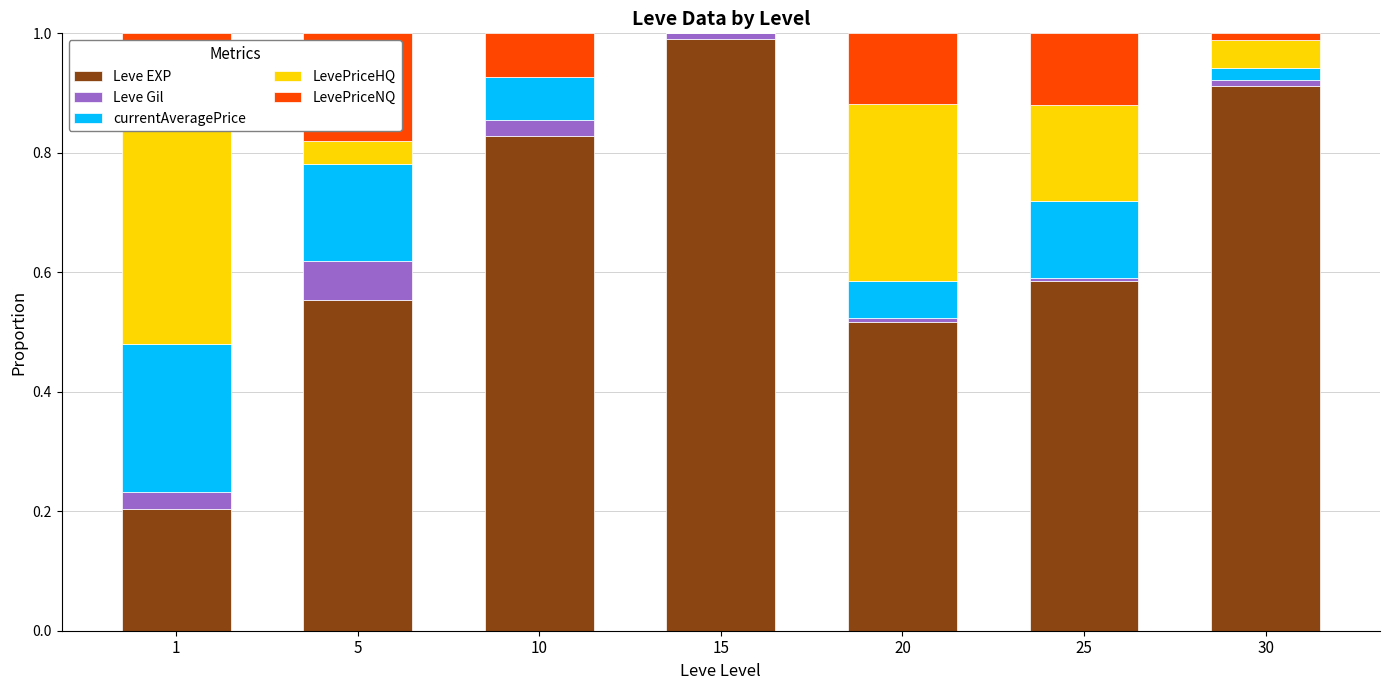

Is it true that Leve EXP equals 0.5 at 10?

False